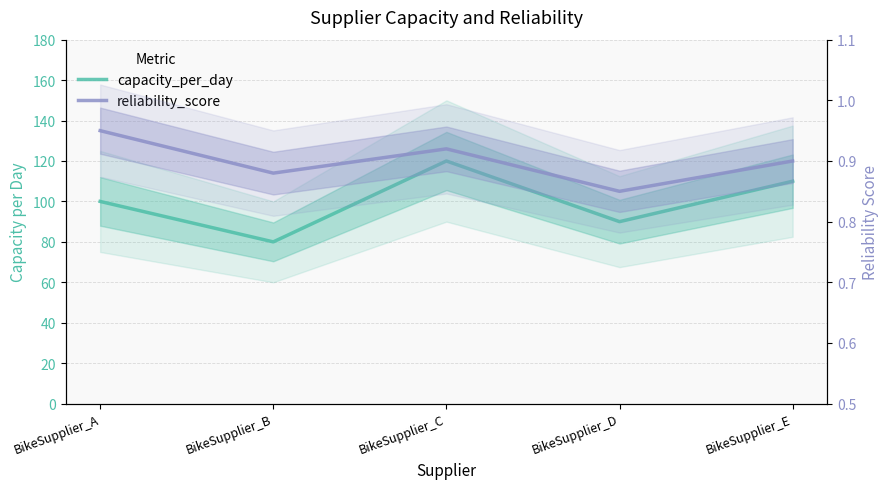

At which label does reliability_score reach its peak?

BikeSupplier_A